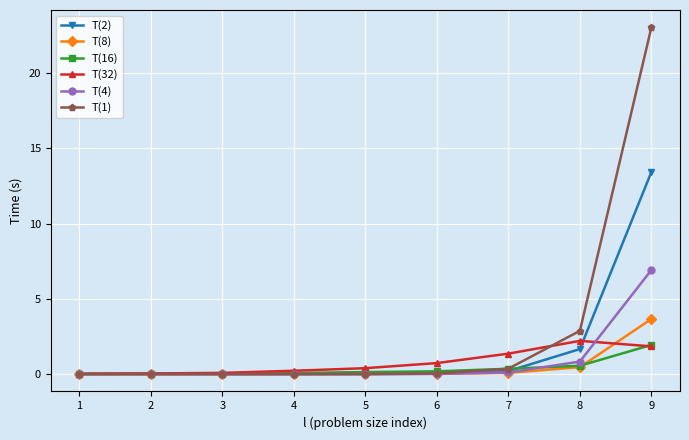

The T(1) series shows 0.0 at 5. True or false?

True